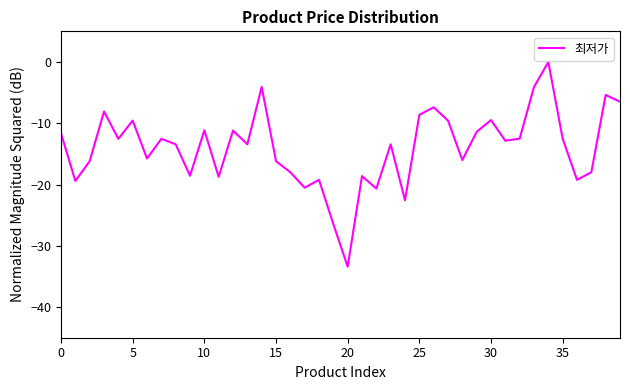

What is the minimum value shown in the chart?

-33.4